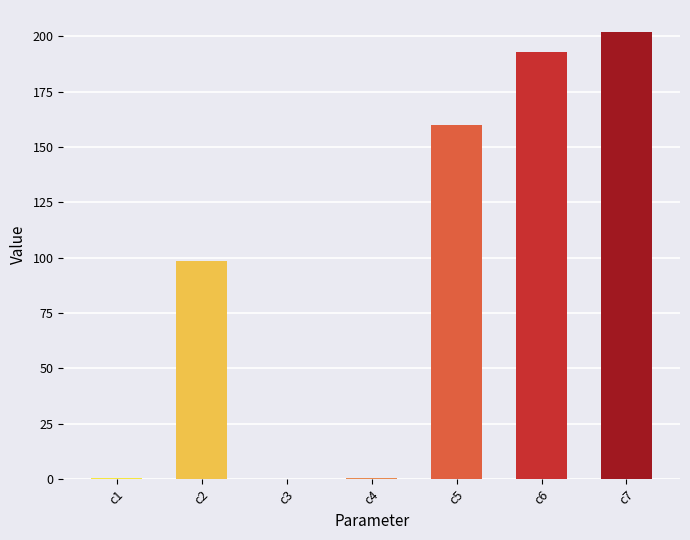

How many values exceed 98?

4